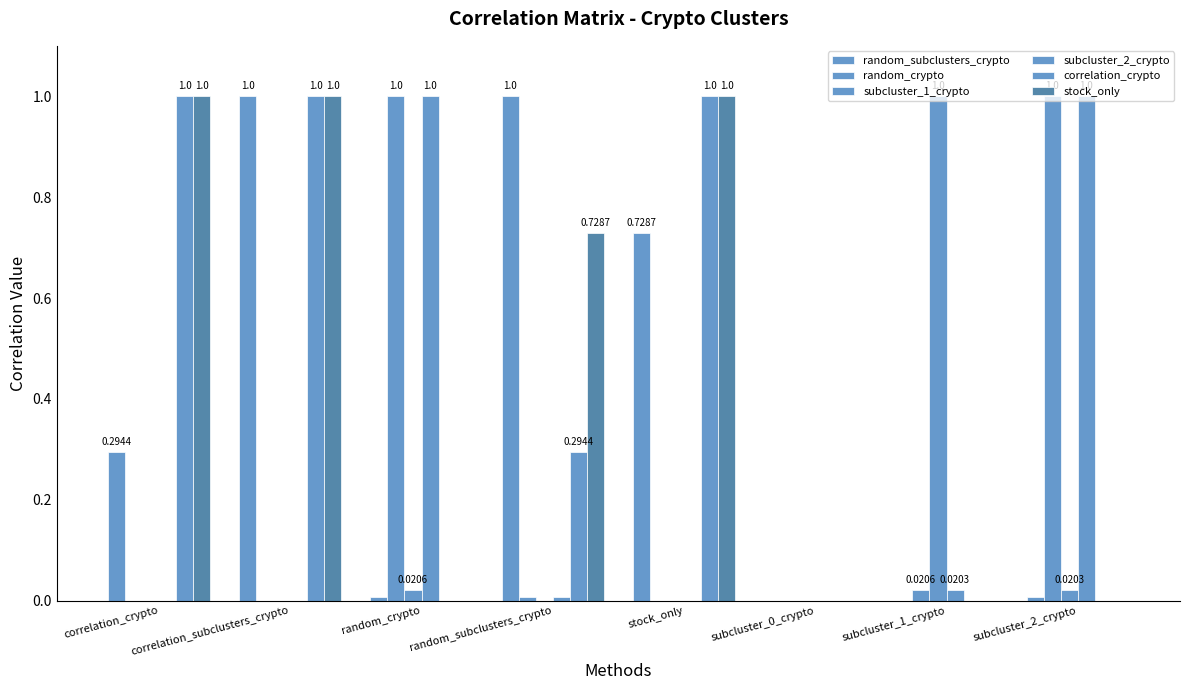

How many groups of bars are there?

8